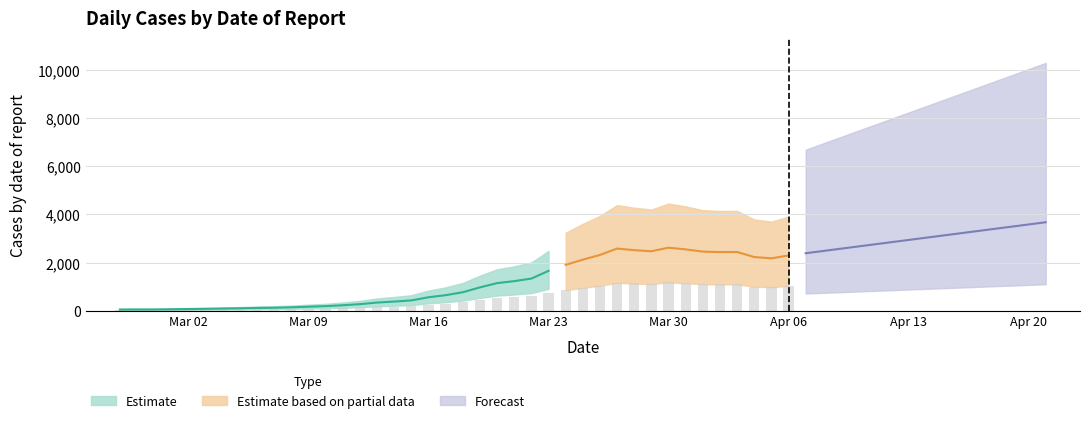

Which has a higher value, 2020-03-20 or 2020-02-27?

2020-03-20